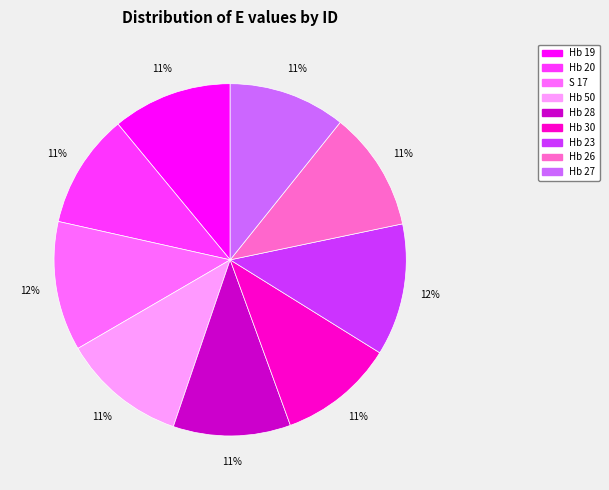

How many segments does this pie chart have?

9